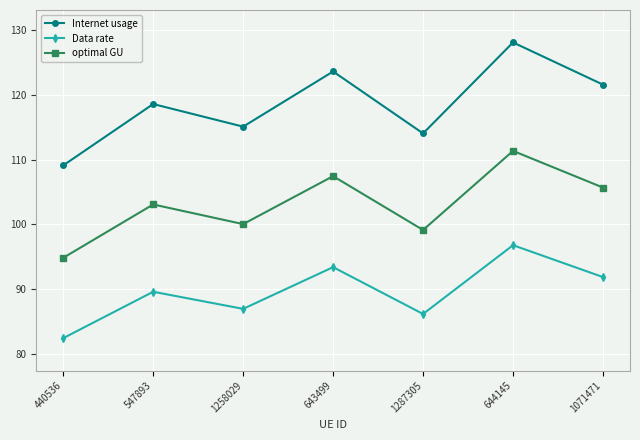

At which label does Internet usage reach its minimum?

440536